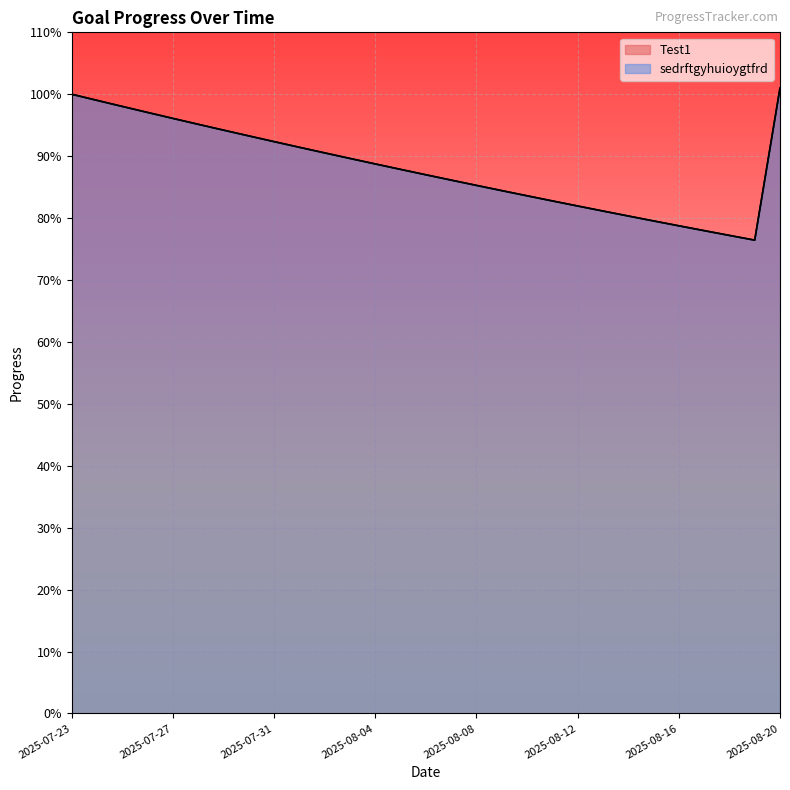

Which has a higher value, 2025-08-19 or 2025-07-25?

2025-07-25